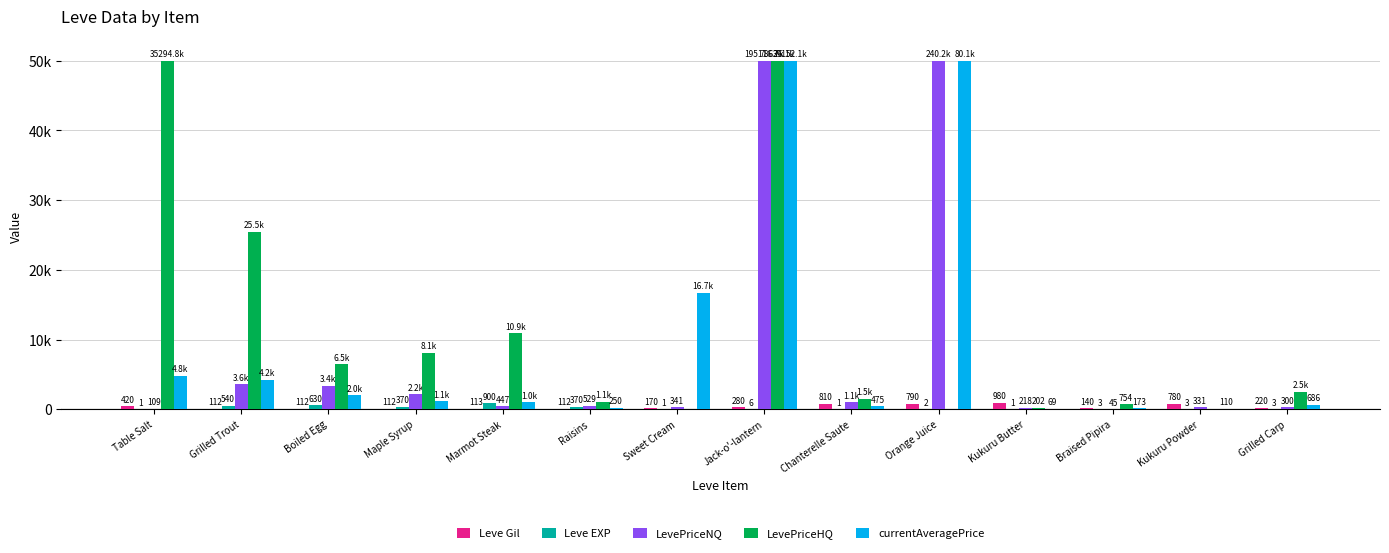

Reading right to left, what are all the values shown in this chart?

Leve Gil: 220.0	780.0	140.0	980.0	790.0	810.0	280.0	170.0	112.0	113.0	112.0	112.0	112.0	420.0
Leve EXP: 3.0	3.0	3.0	1.0	2.0	1.0	6.0	1.0	370.0	900.0	370.0	630.0	540.0	1.0
LevePriceNQ: 300.0	330.9	45.0	217.8	50000.0	1051.5	50000.0	341.4	529.3	447.3	2199.9	3400.0	3582.9	108.7
LevePriceHQ: 2498.2	0.0	754.5	202.0	0.0	1500.0	50000.0	0.0	1062.0	10940.0	8097.9	6467.5	25500.0	50000.0
currentAveragePrice: 686.2	110.3	172.7	68.9	50000.0	475.1	50000.0	16734.0	250.4	1023.5	1138.1	2046.3	4238.3	4847.0